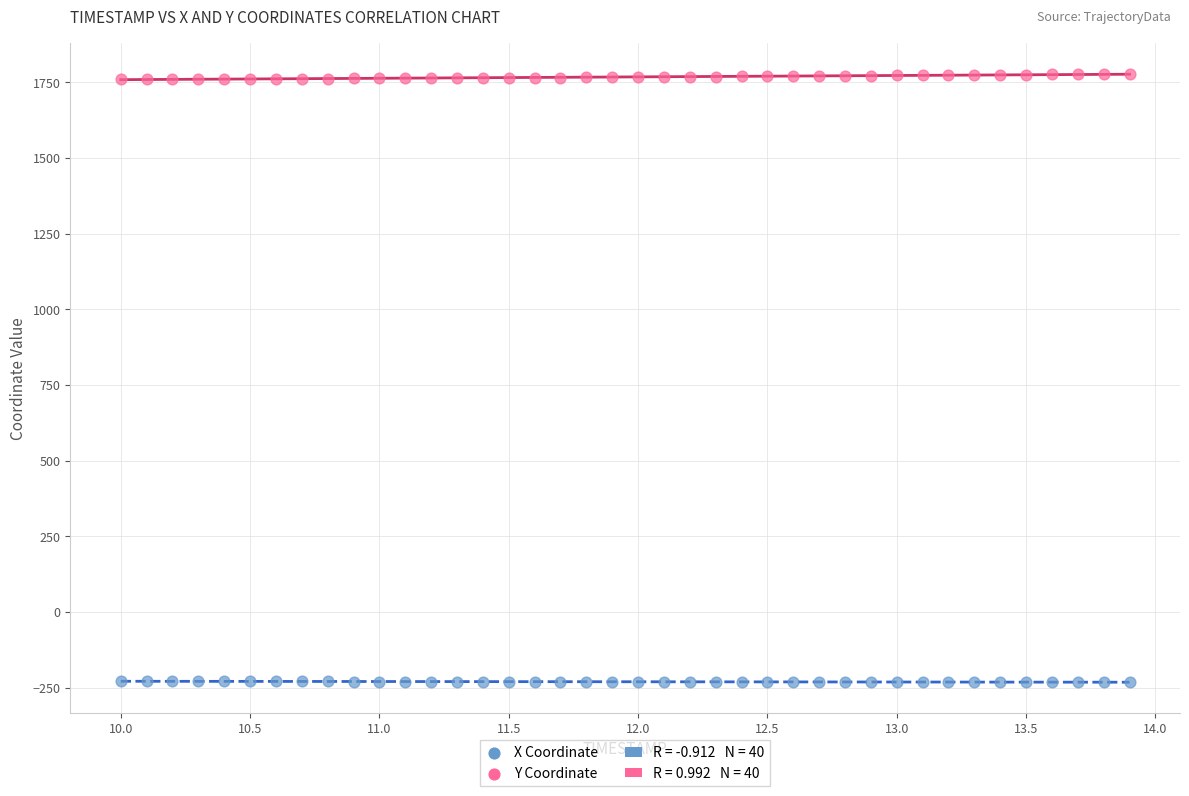

Which series contains the lowest Y value?

X Coordinate